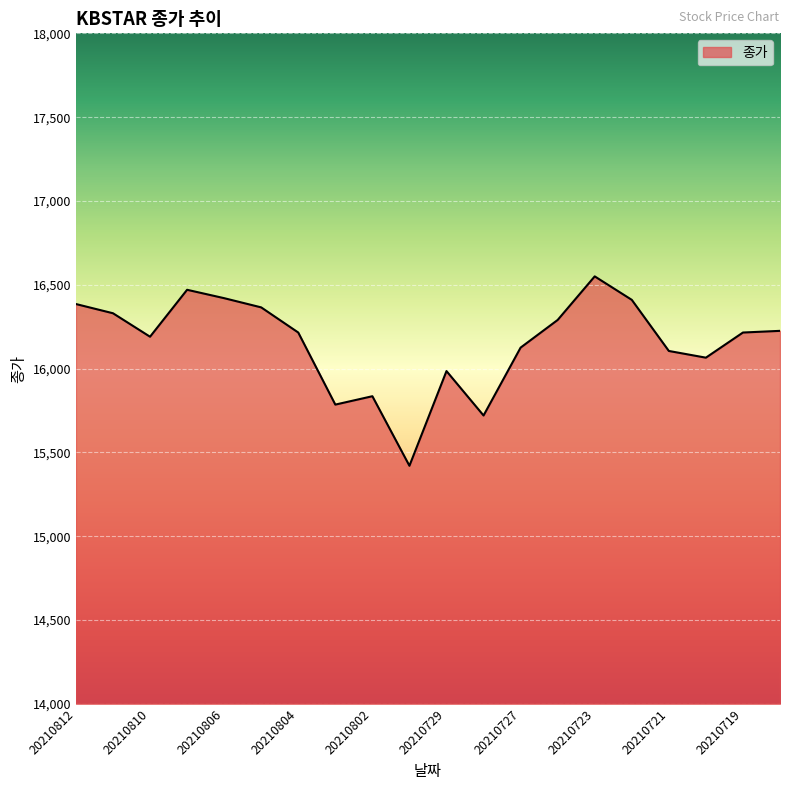

What is the difference between the maximum and minimum values?

1130